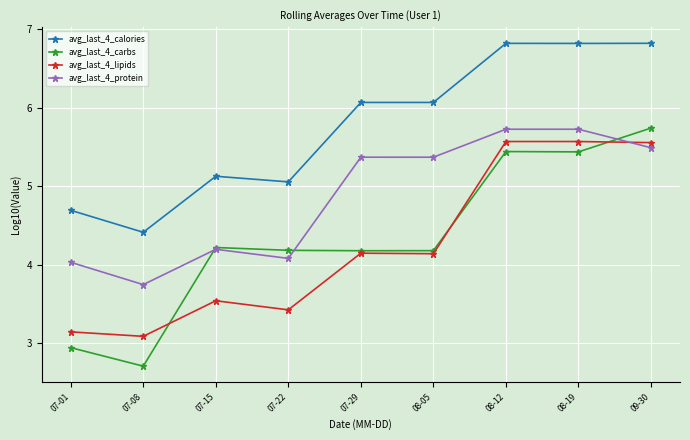

Where is the first local maximum for avg_last_4_protein?

07-15